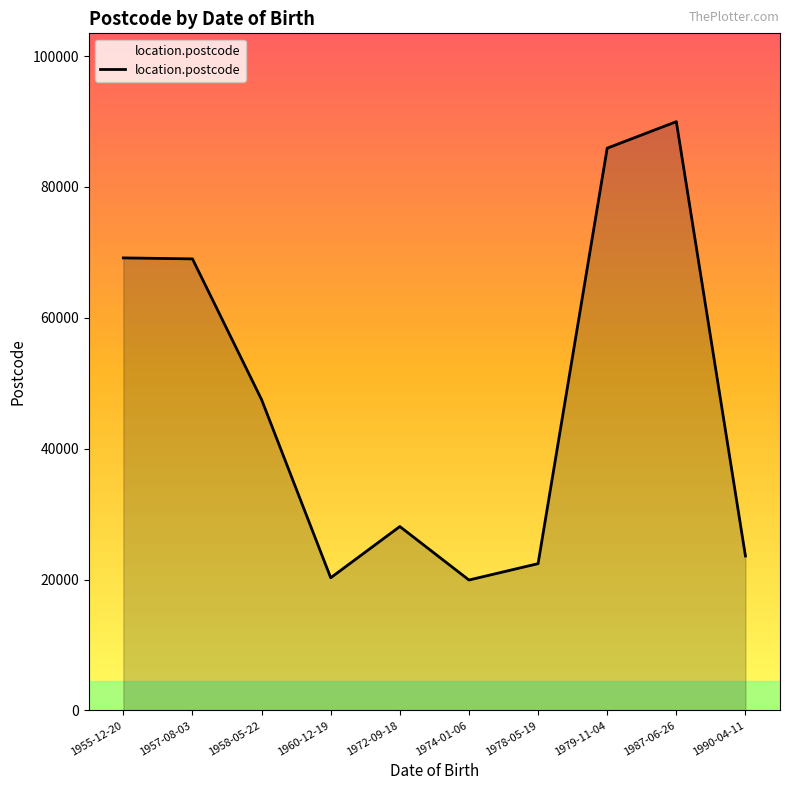

What is the difference between the maximum and minimum values?

70046